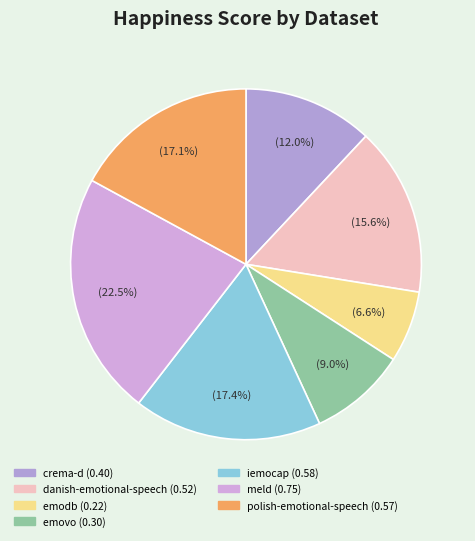

How many slices are in this pie chart?

7